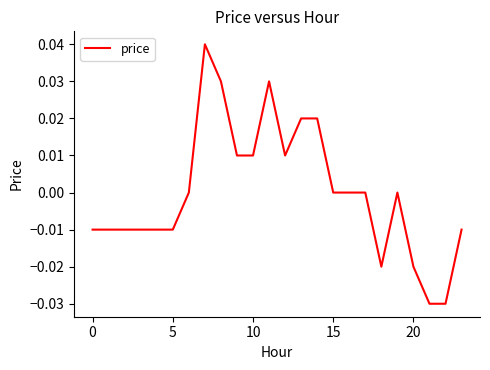

True or false: there are more than 1 points higher than both neighbors.

True